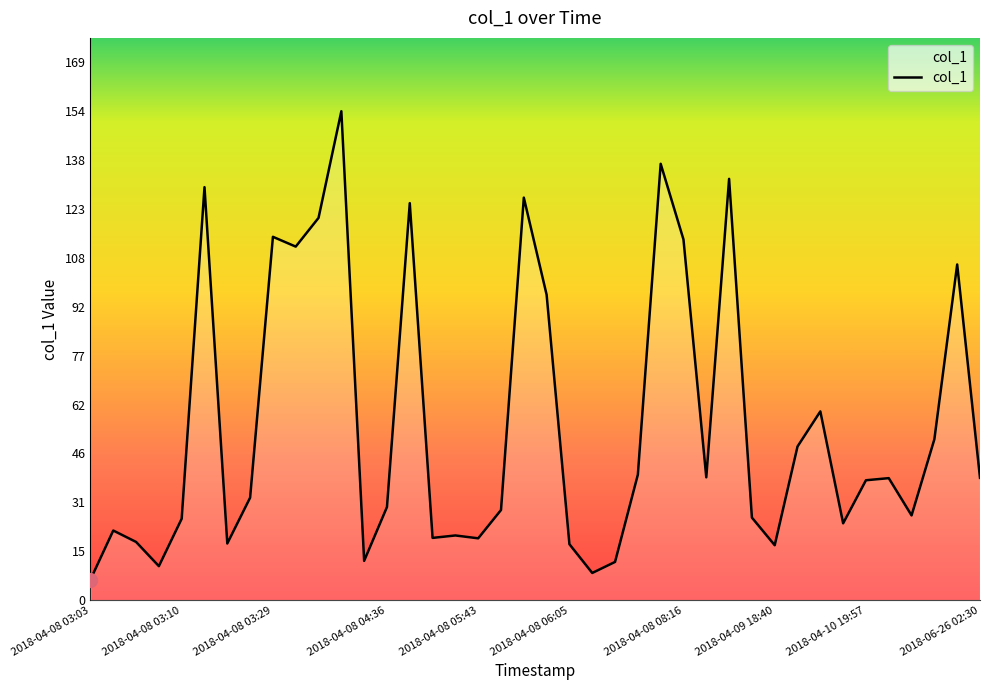

What is the greatest value displayed?

153.9